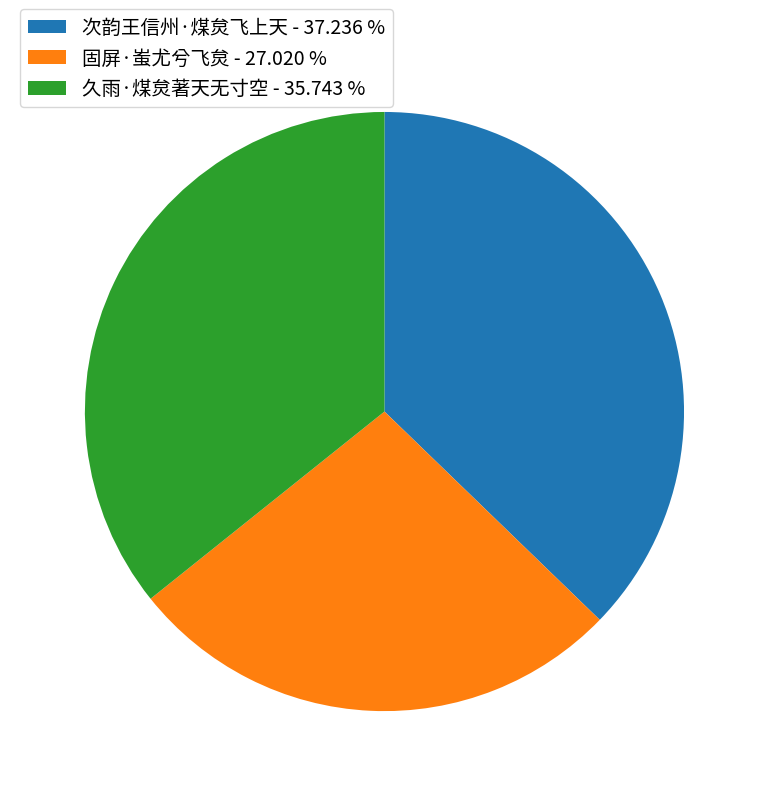

Do 久雨·煤炱著天无寸空 - 35.743 % and 固屏·蚩尤兮飞炱 - 27.020 % together represent more than half of the pie?

Yes